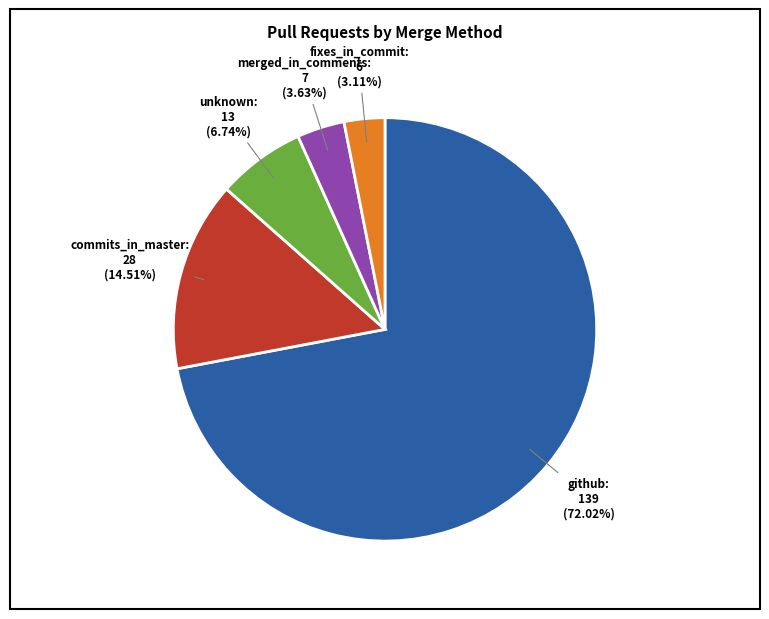

Count the number of slices in the pie.

5